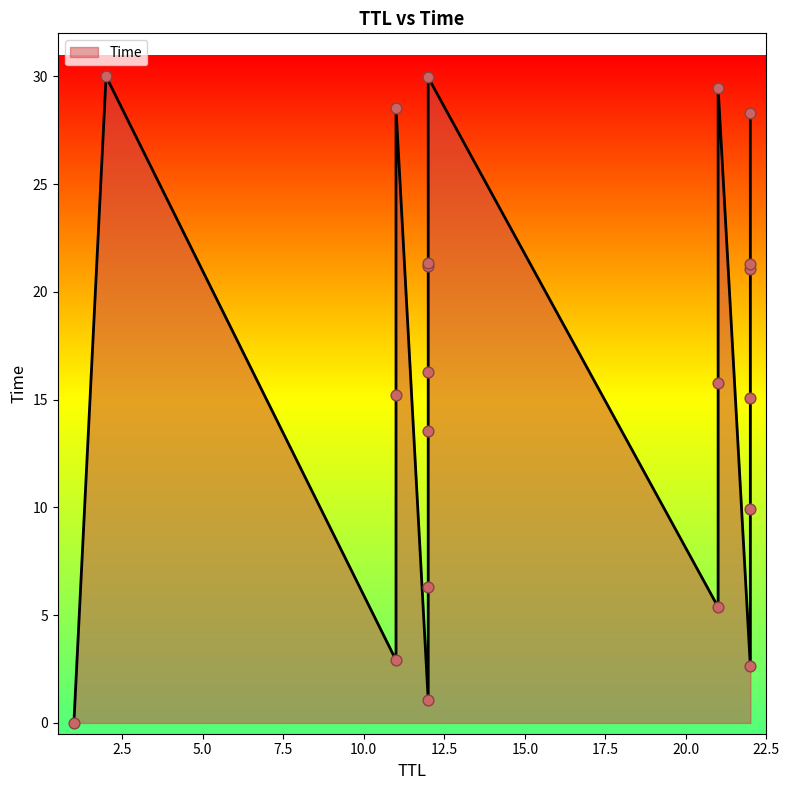

What is the change in value from 21 to 12?

+0.5